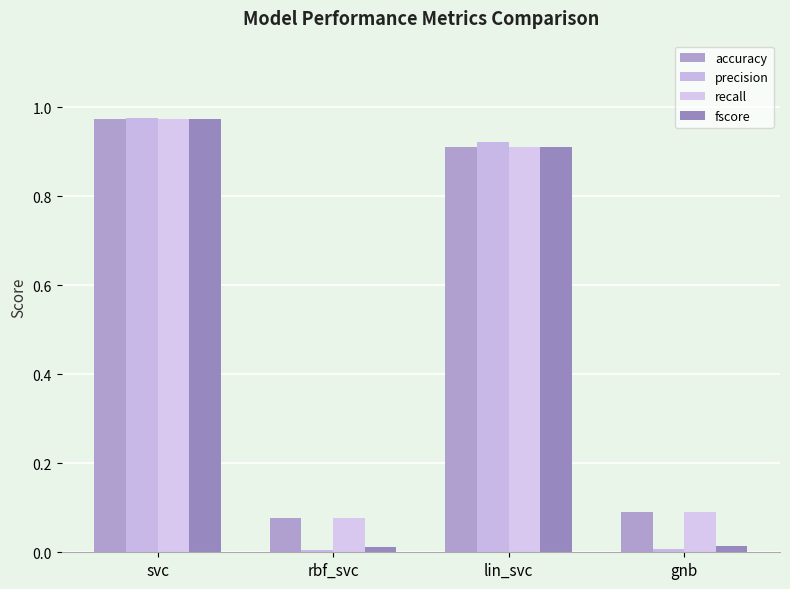

Is it true that accuracy equals 0.0 at rbf_svc?

False